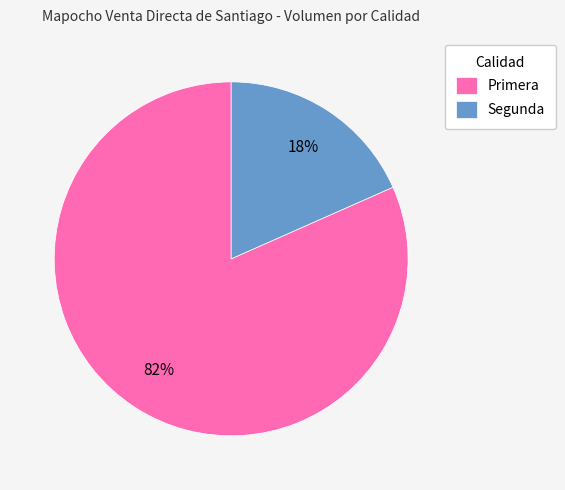

To the nearest percent, what is the average slice percentage?

50%